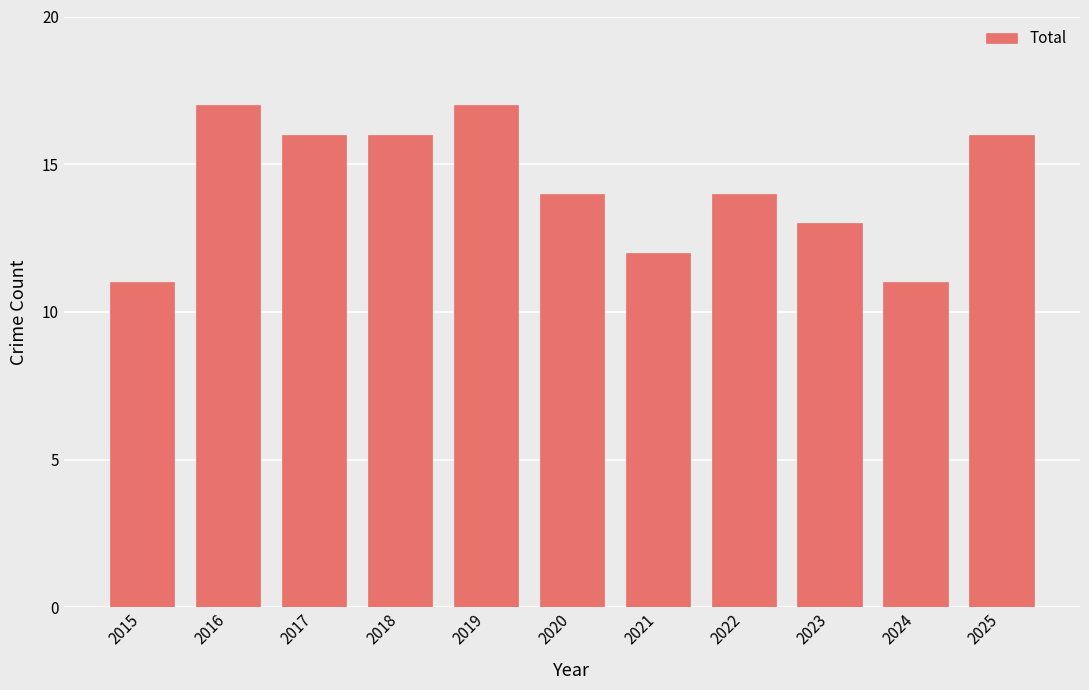

What is the maximum value shown in the chart?

17